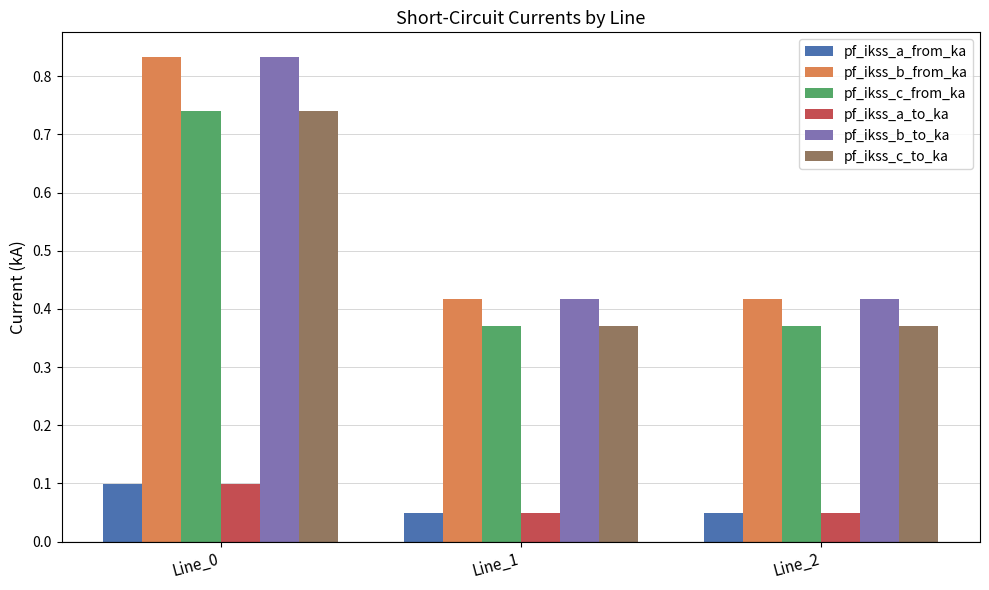

The value of pf_ikss_a_to_ka at Line_1 is 0.1. True or false?

False